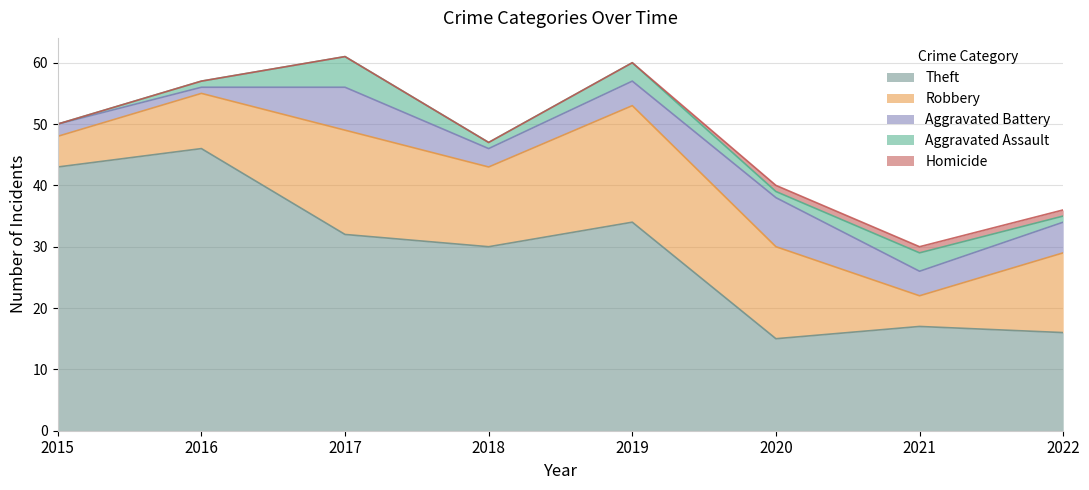

Count the Homicide values in the range 0 to 1.

8